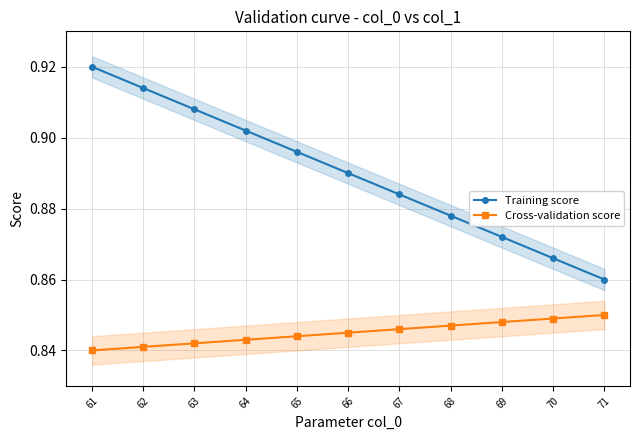

Where is Training score nearest to the value 0?

71